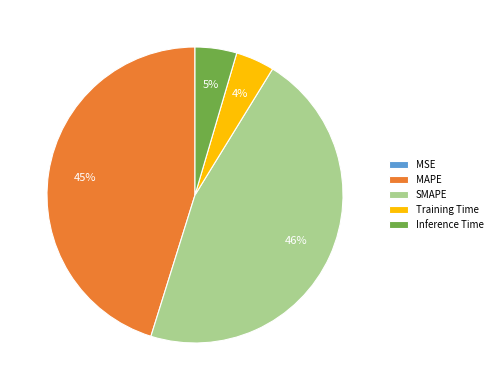

The Training Time slice represents 14% of the pie. True or false?

False